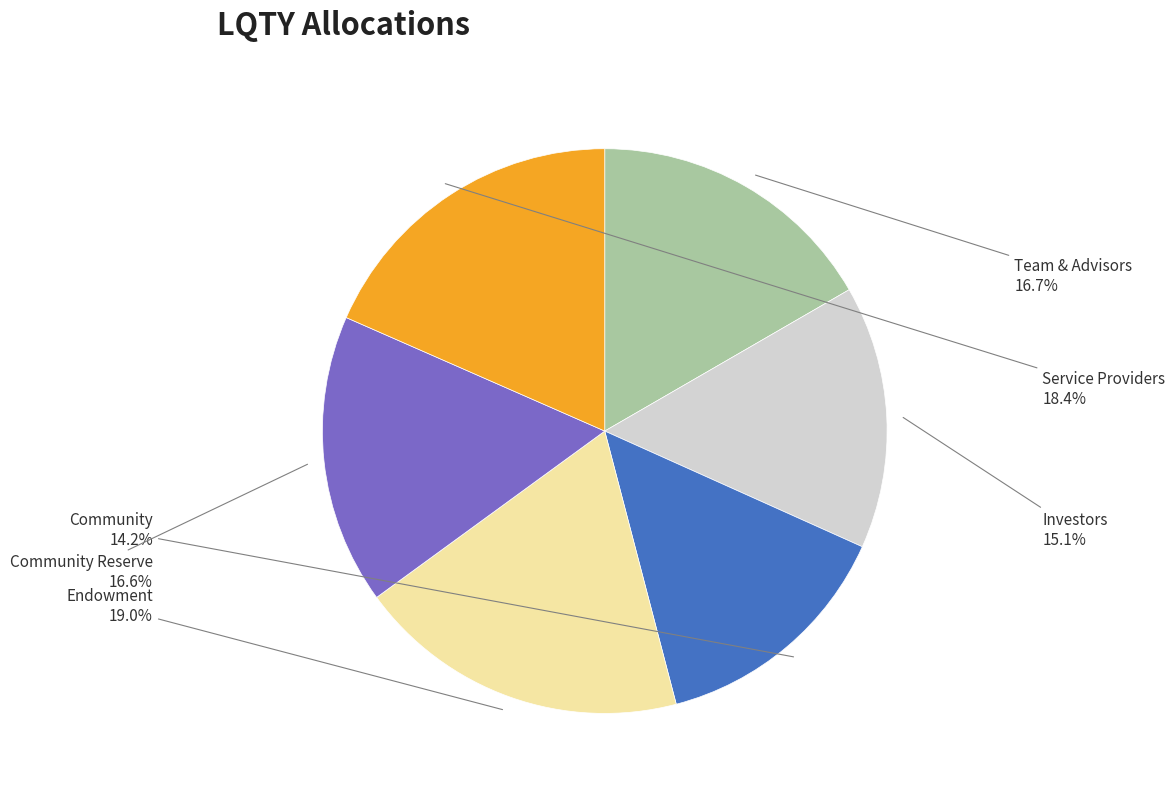

Is there any slice that represents more than half of the pie?

No